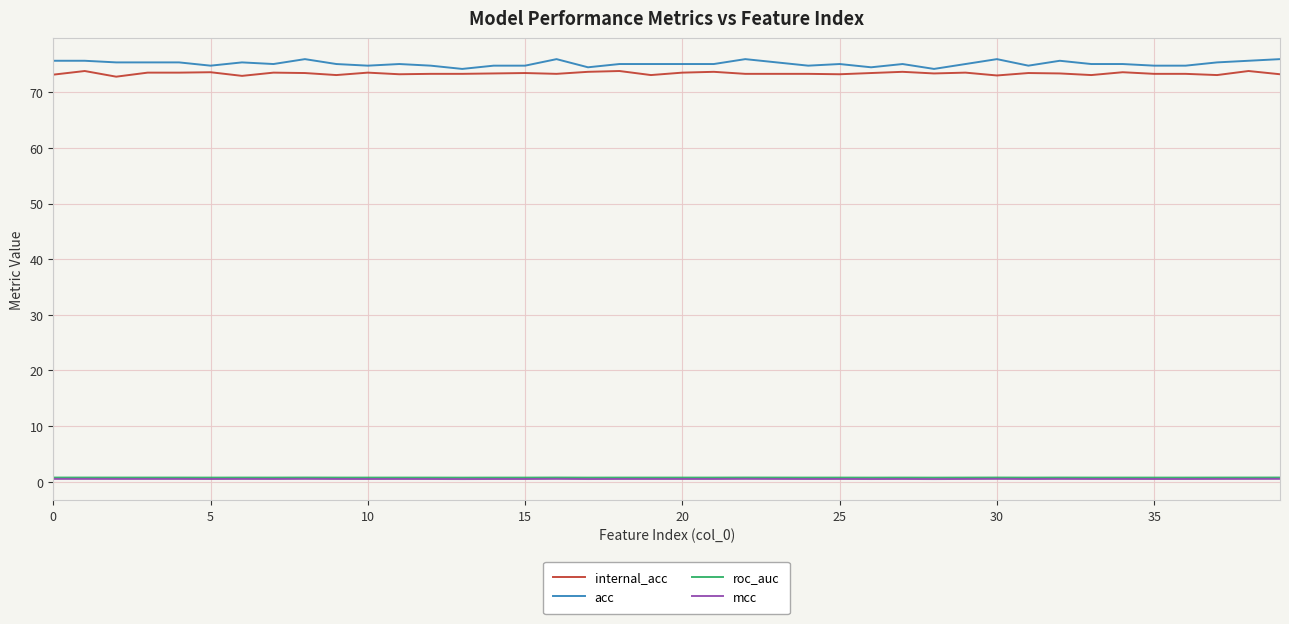

True or false: mcc and acc cross at least once.

False